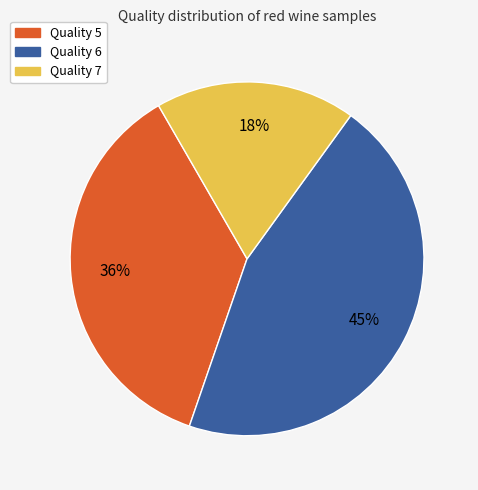

Which category has the biggest portion of the pie?

Quality 6